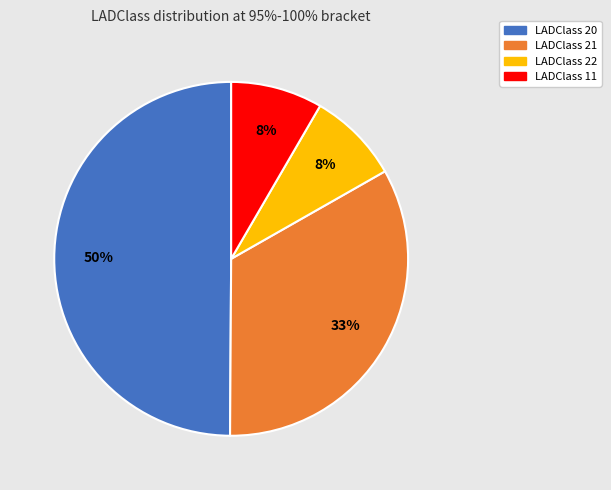

To the nearest percent, what is the difference between the largest and smallest slice percentages?

42%